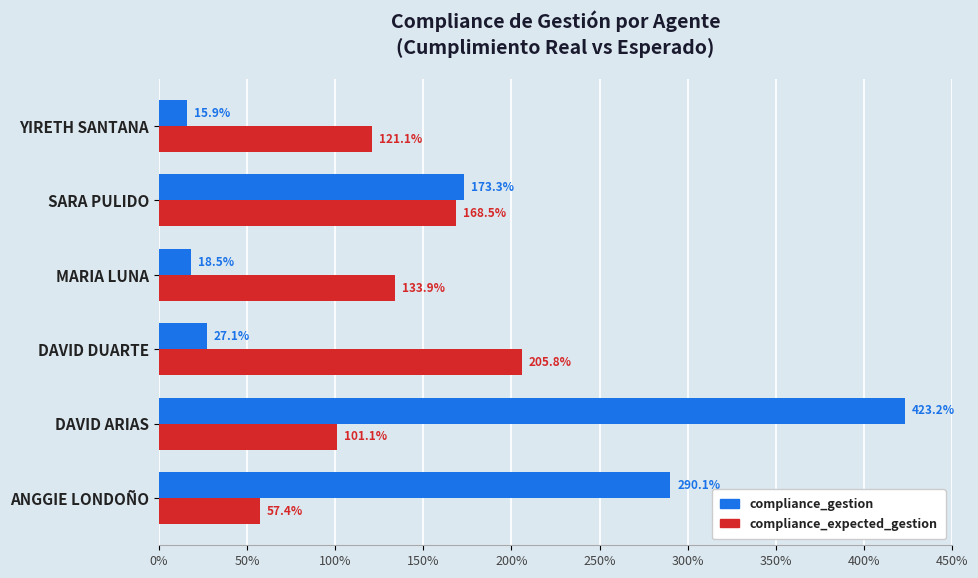

What is the maximum value shown in the chart?

423.2